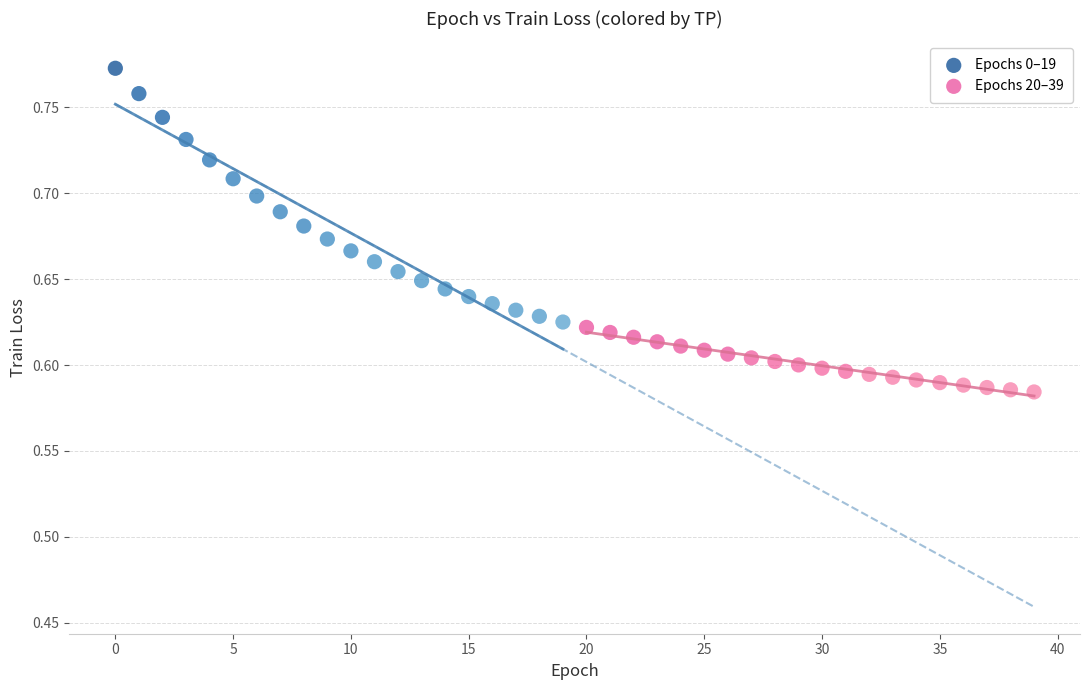

What are all the series names shown in the legend?

Epochs 0–19, Epochs 20–39